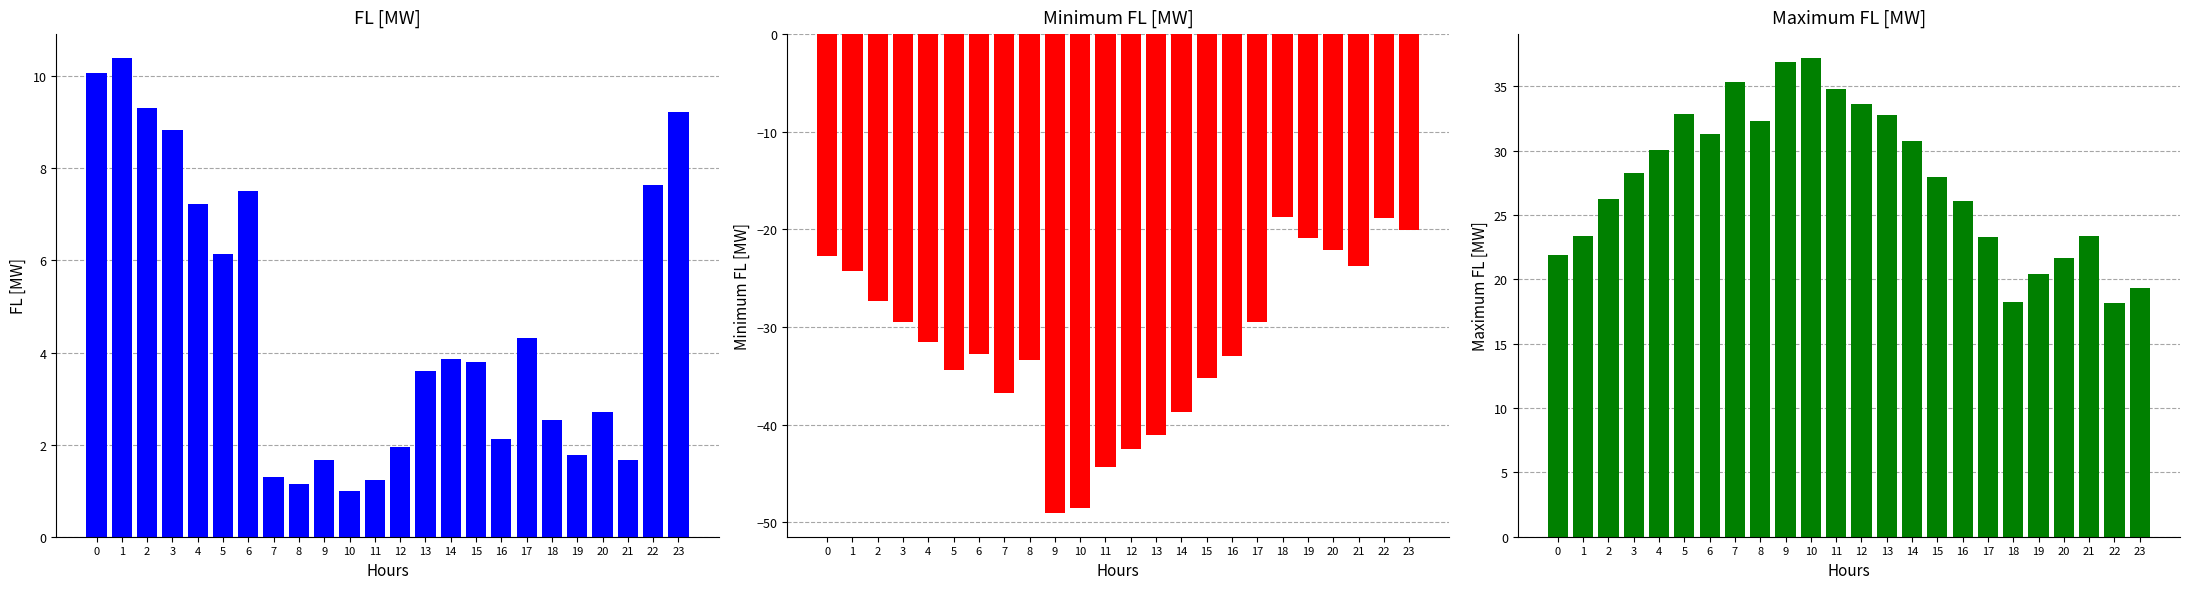

What is the spread (max minus min) of values at 23?

39.4